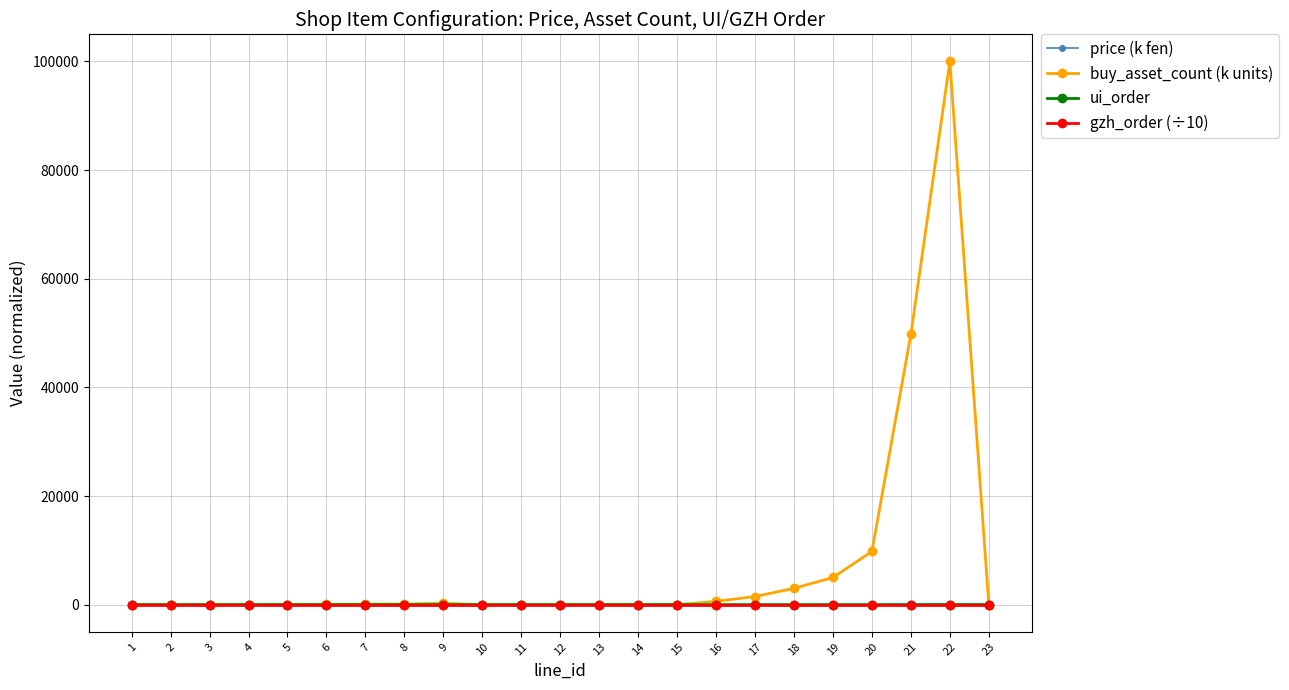

At which category does the chart reach its minimum across all series?

15